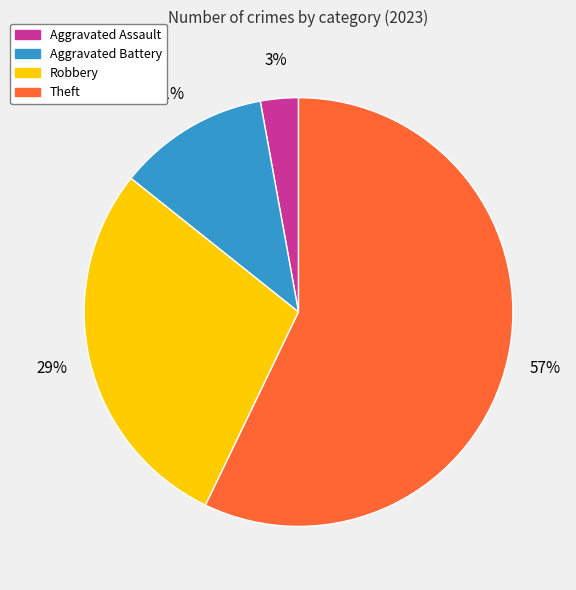

True or false: Robbery accounts for 29% of the total.

True